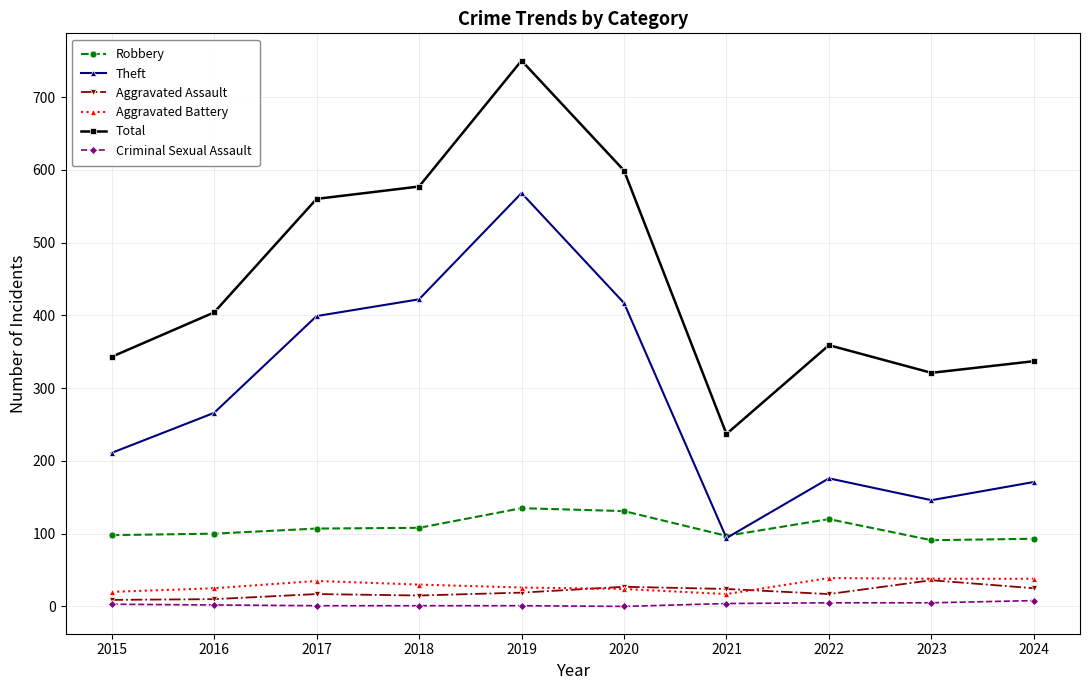

Is it true that Robbery equals 120 at 2022?

True